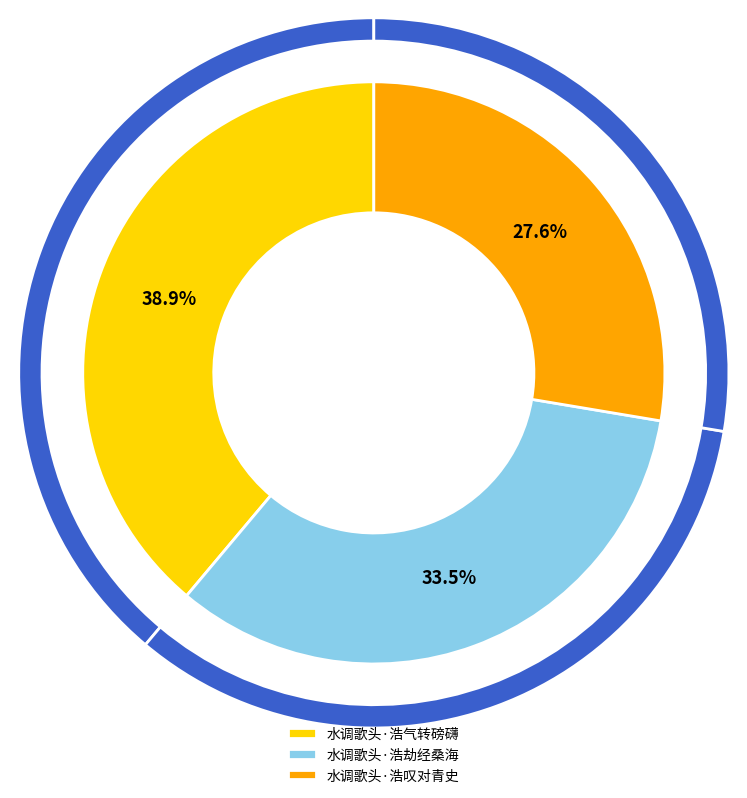

To the nearest percent, what is the difference between the 水调歌头·浩劫经桑海 and 水调歌头·浩叹对青史 slice percentages?

6%